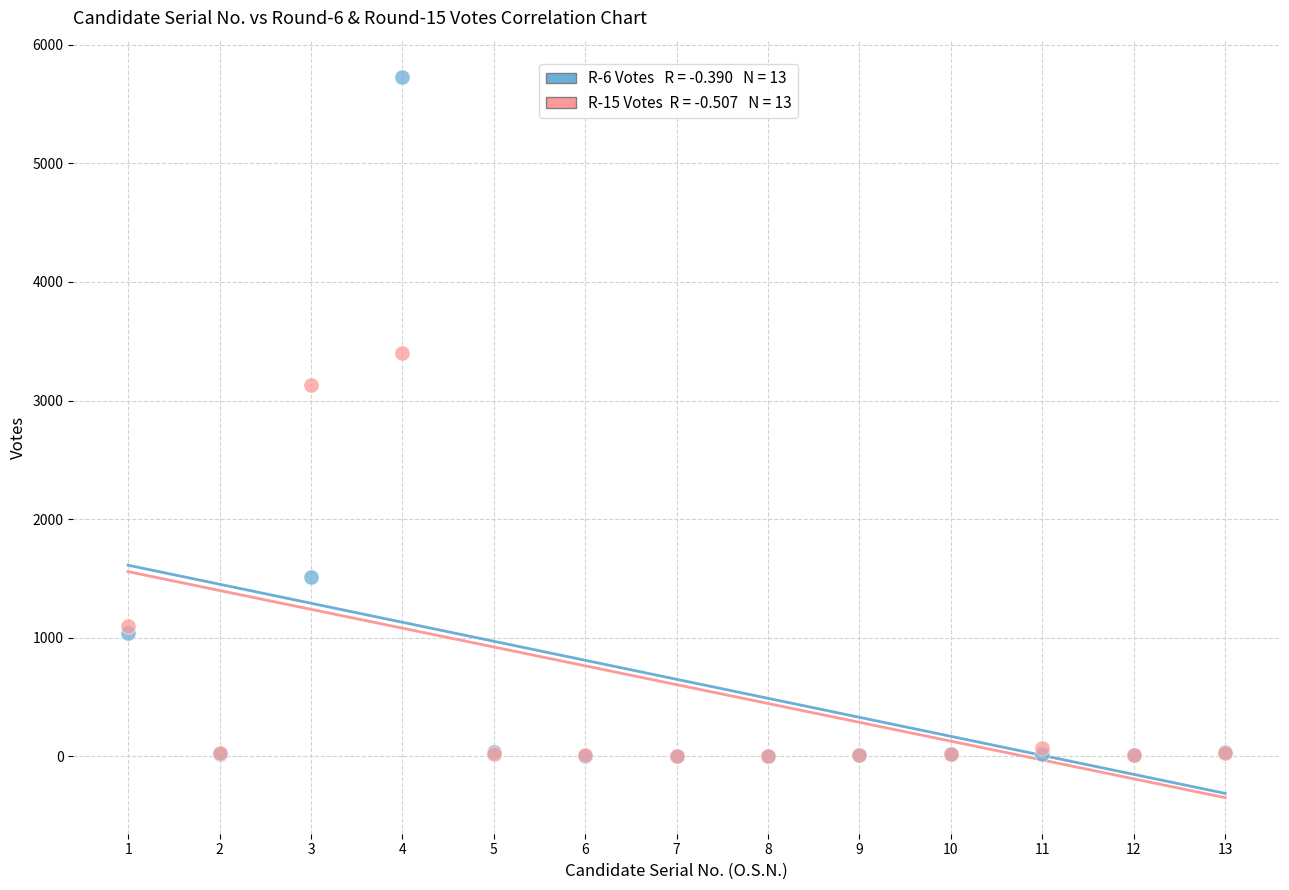

Across all series, what Y value is closest to 2866?

3135